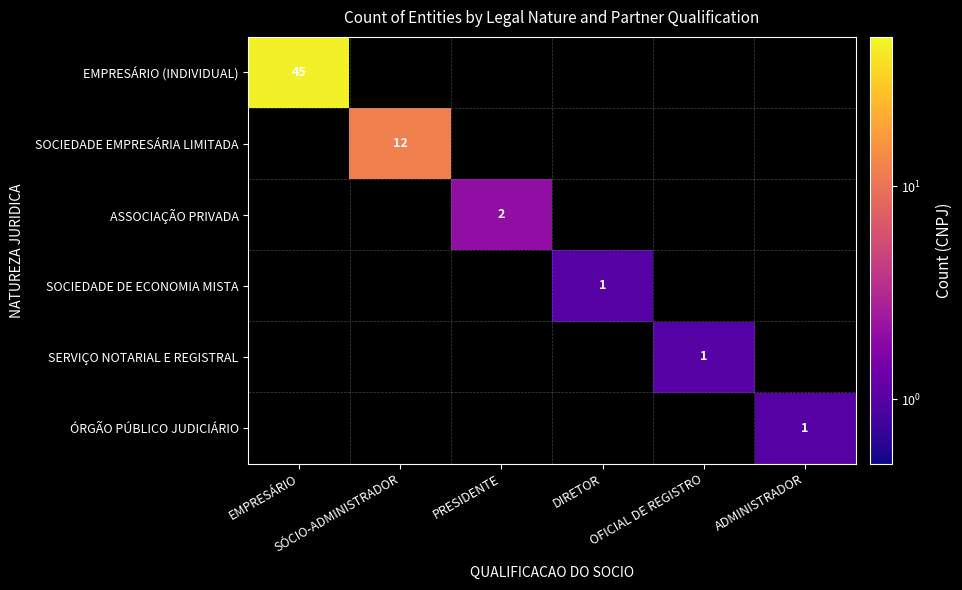

True or false: SOCIEDADE DE ECONOMIA MISTA has a value of 1.6 at DIRETOR.

False